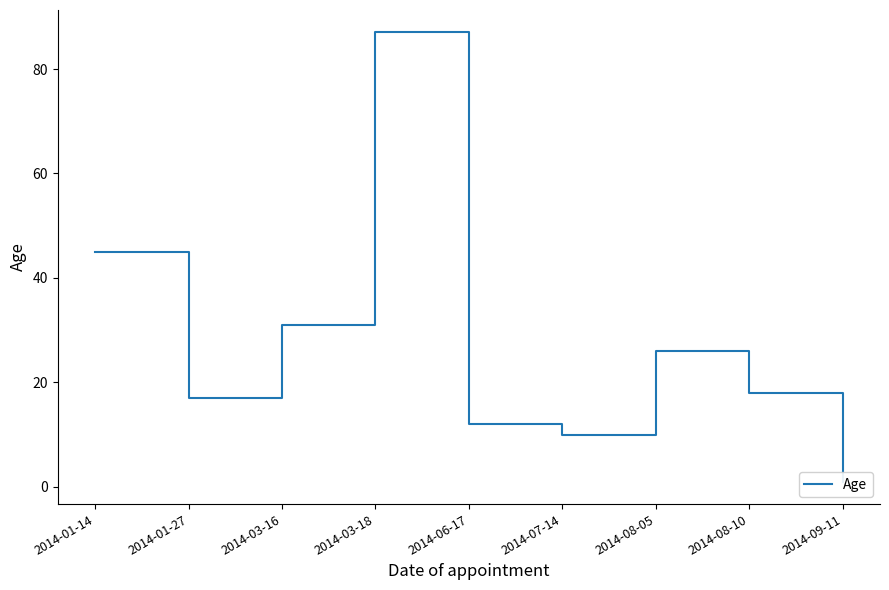

What is the minimum value shown in the chart?

1